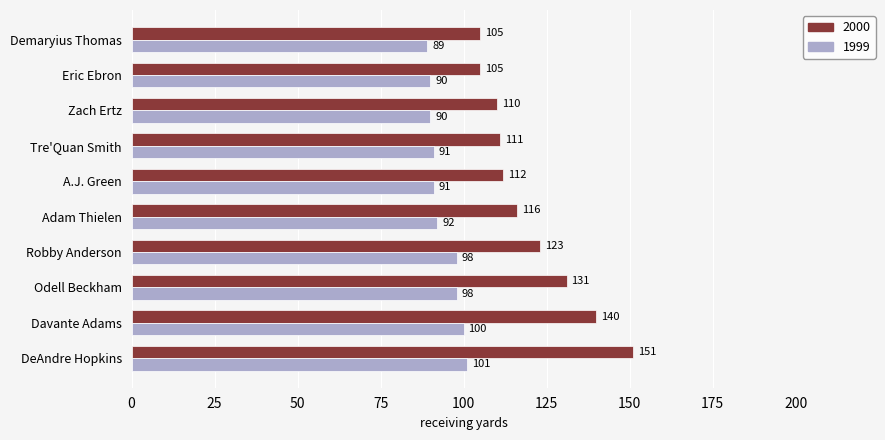

What are all the series names shown in the legend?

2000, 1999